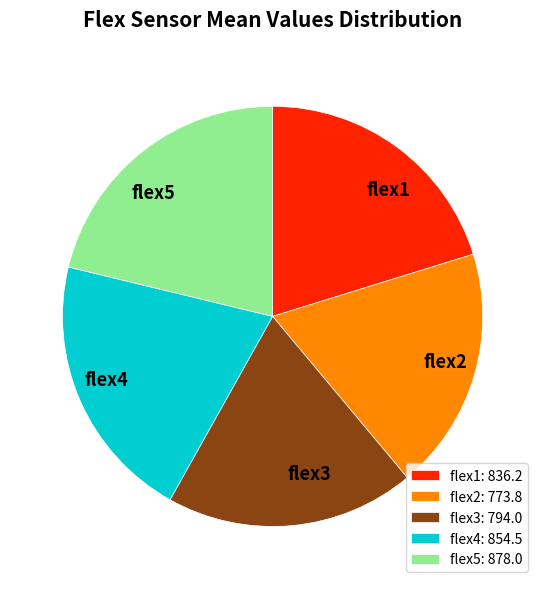

Combined, do flex3 and flex4 account for over 50%?

No